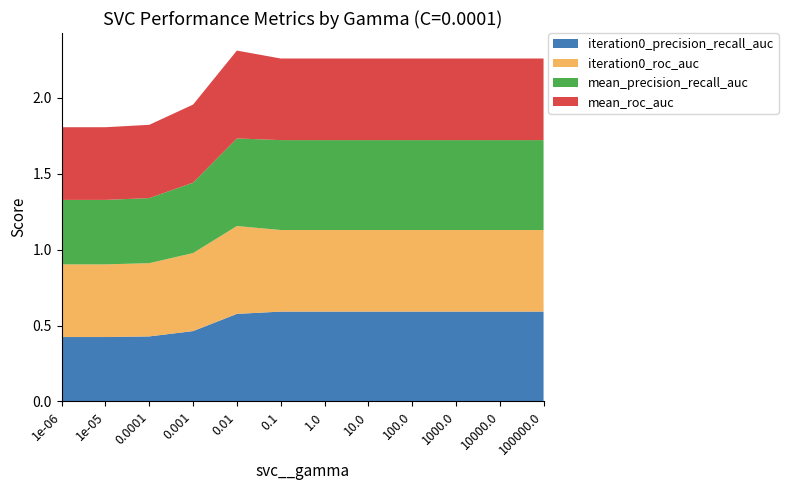

Reading left to right, what are all the values shown in this chart?

iteration0_precision_recall_auc: 1e-06=0.4	1e-05=0.4	0.0001=0.4	0.001=0.5	0.01=0.6	0.1=0.6	1.0=0.6	10.0=0.6	100.0=0.6	1000.0=0.6	10000.0=0.6	100000.0=0.6
iteration0_roc_auc: 1e-06=0.5	1e-05=0.5	0.0001=0.5	0.001=0.5	0.01=0.6	0.1=0.5	1.0=0.5	10.0=0.5	100.0=0.5	1000.0=0.5	10000.0=0.5	100000.0=0.5
mean_precision_recall_auc: 1e-06=0.4	1e-05=0.4	0.0001=0.4	0.001=0.5	0.01=0.6	0.1=0.6	1.0=0.6	10.0=0.6	100.0=0.6	1000.0=0.6	10000.0=0.6	100000.0=0.6
mean_roc_auc: 1e-06=0.5	1e-05=0.5	0.0001=0.5	0.001=0.5	0.01=0.6	0.1=0.5	1.0=0.5	10.0=0.5	100.0=0.5	1000.0=0.5	10000.0=0.5	100000.0=0.5